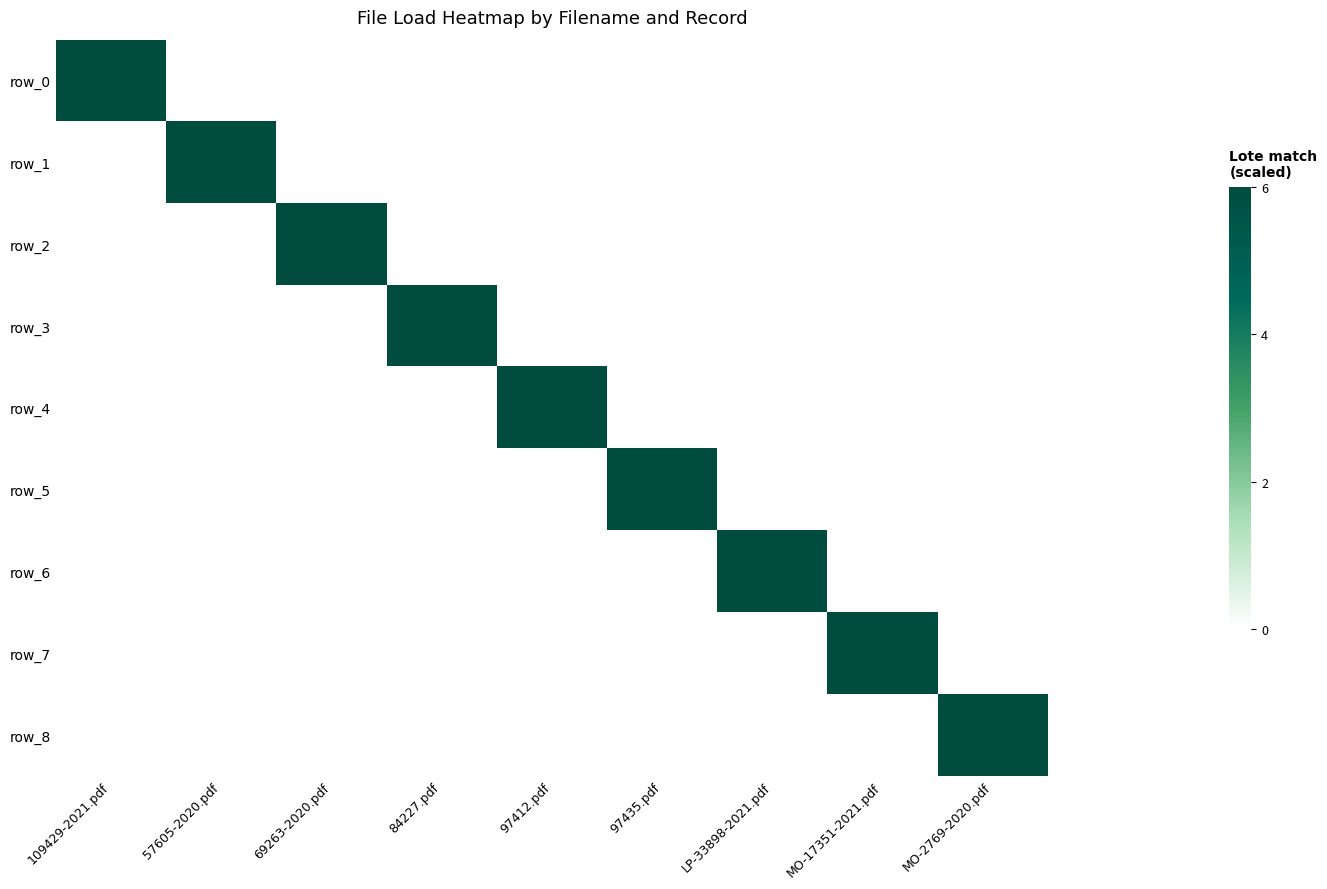

The value of row_0 at 97412.pdf is 0. True or false?

True